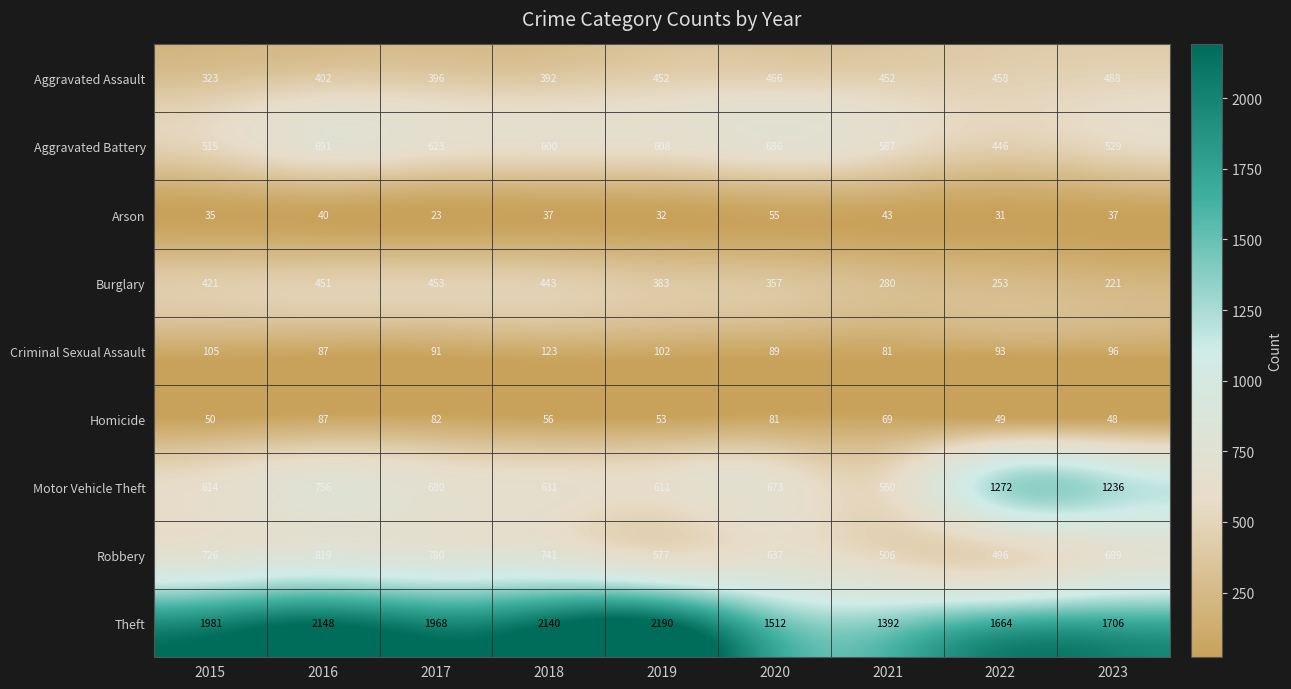

The Aggravated Assault series shows 392 at 2018. True or false?

True